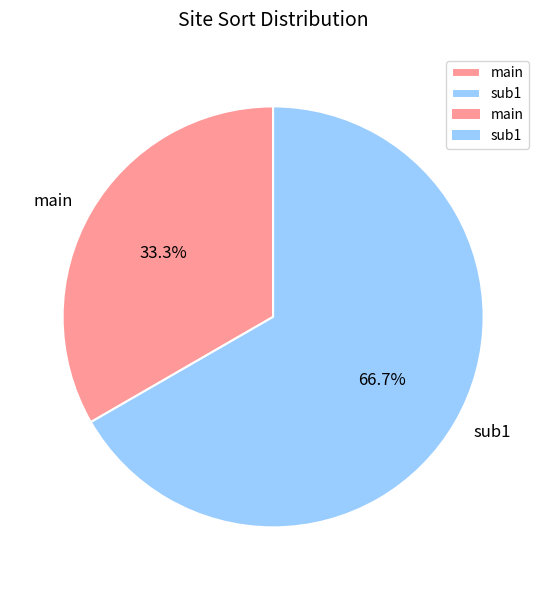

Which slice is the largest?

sub1